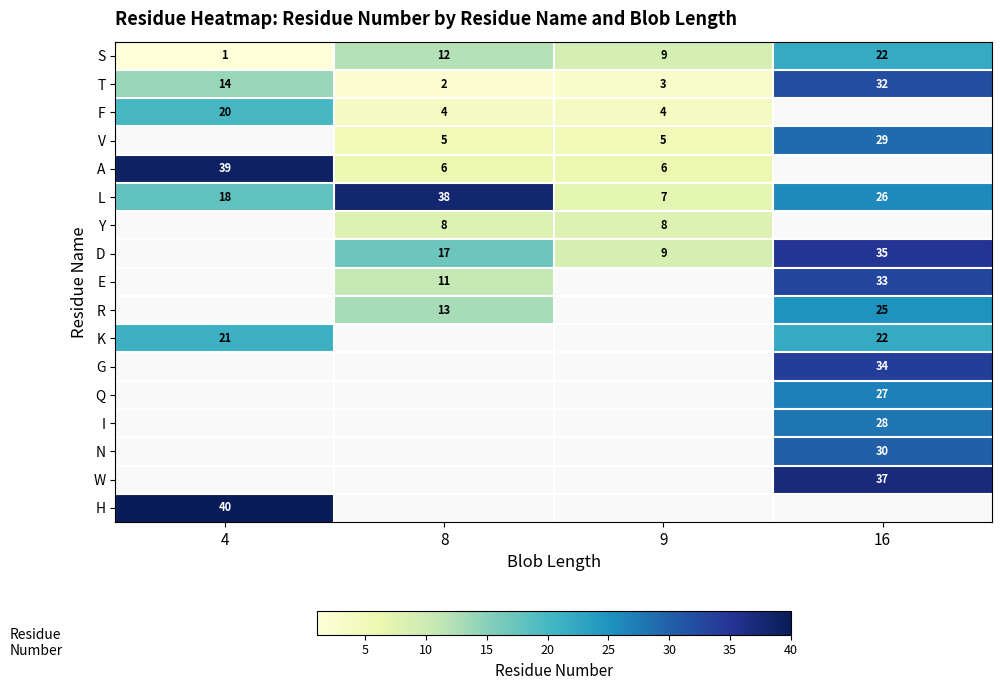

What is the sum of the T values at 9 and 8?

5